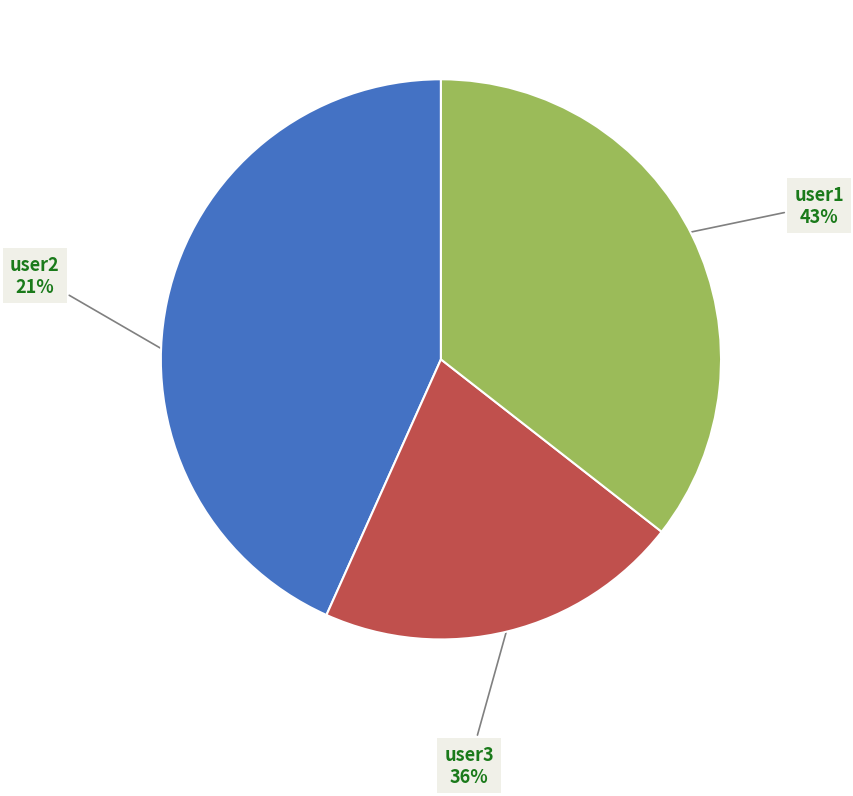

To the nearest percent, what percentage of the pie is user1?

43%